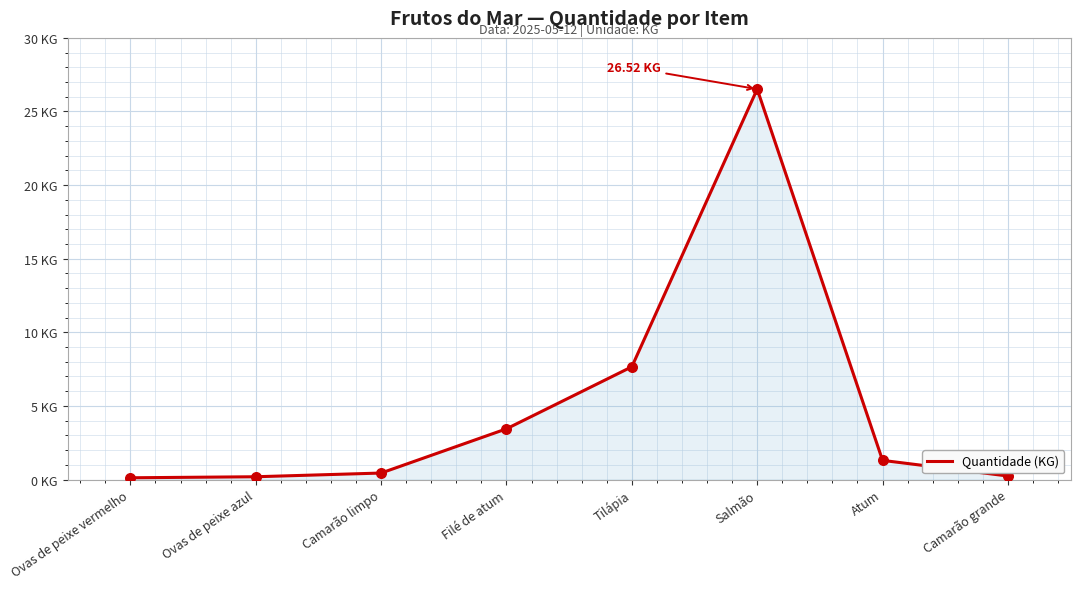

Which has a higher value, Tilápia or Ovas de peixe vermelho?

Tilápia